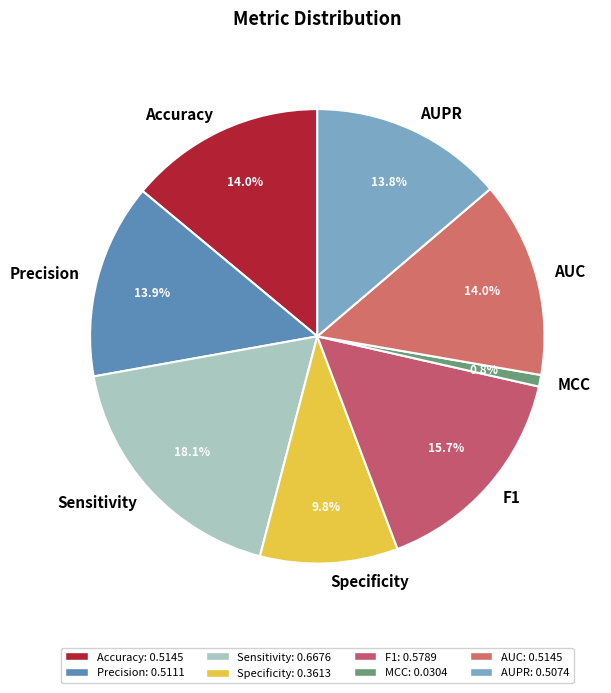

Is MCC the majority of the pie?

No